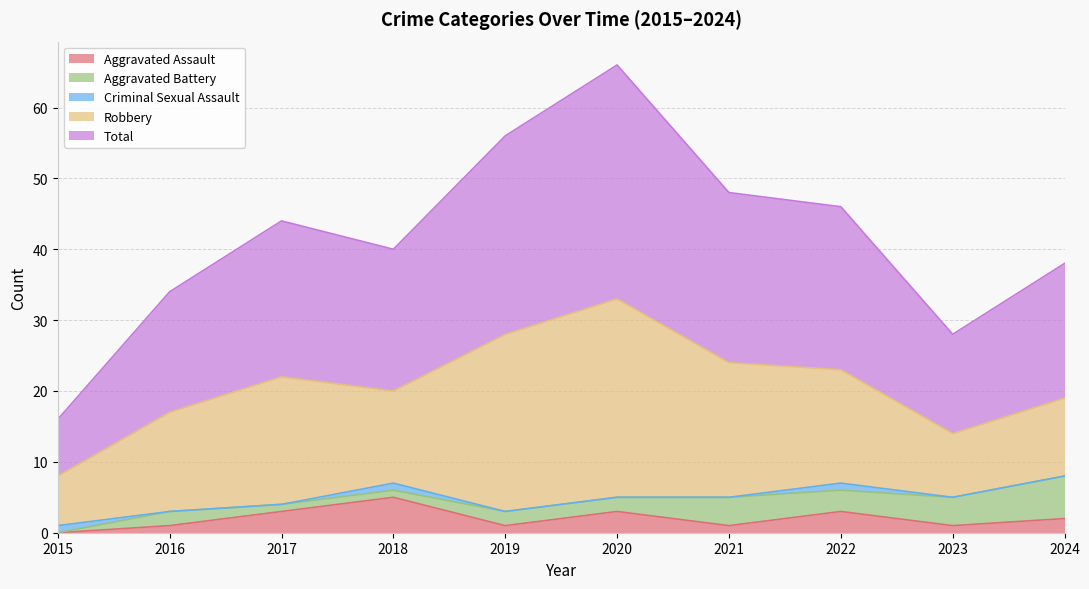

Is it true that Aggravated Assault equals 4 at 2022?

False